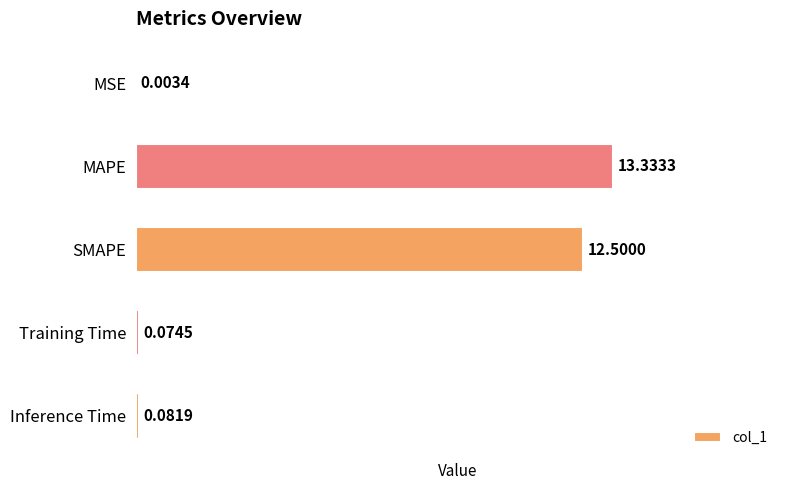

Does the chart contain stacked bars?

No